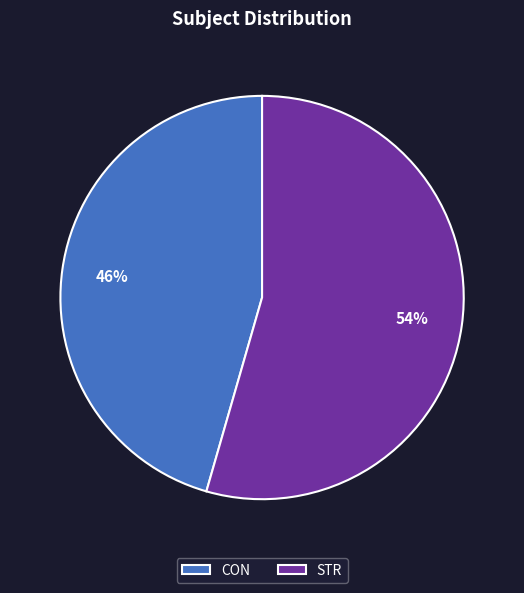

What is the ratio of the value at STR to the value at CON?

1.2